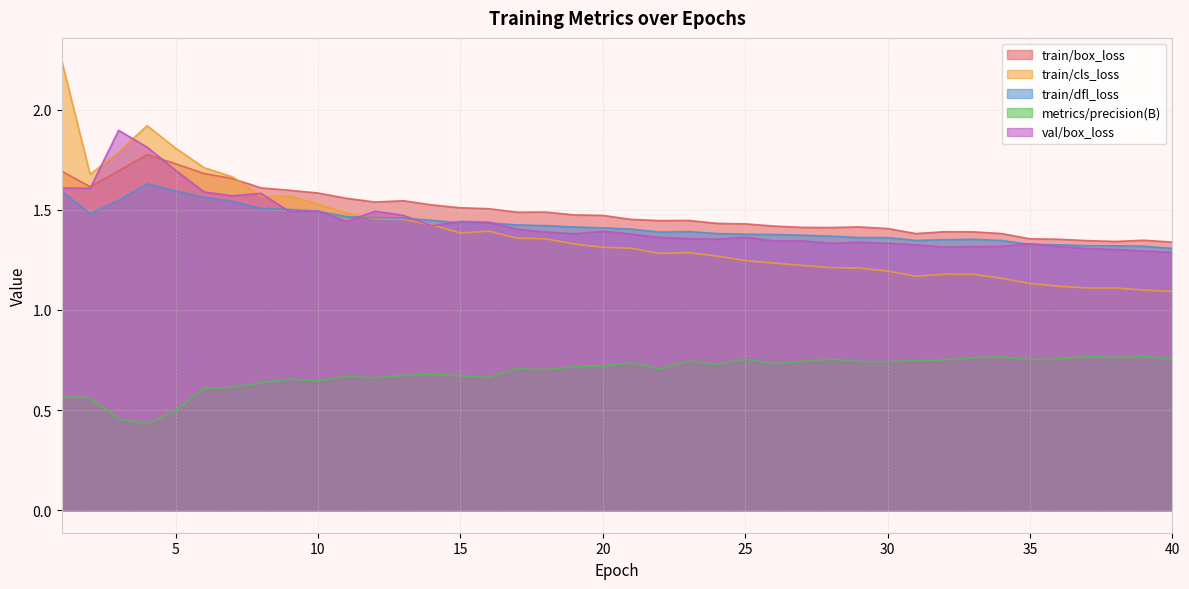

Between 17 and 25, which series saw the biggest shift?

train/cls_loss